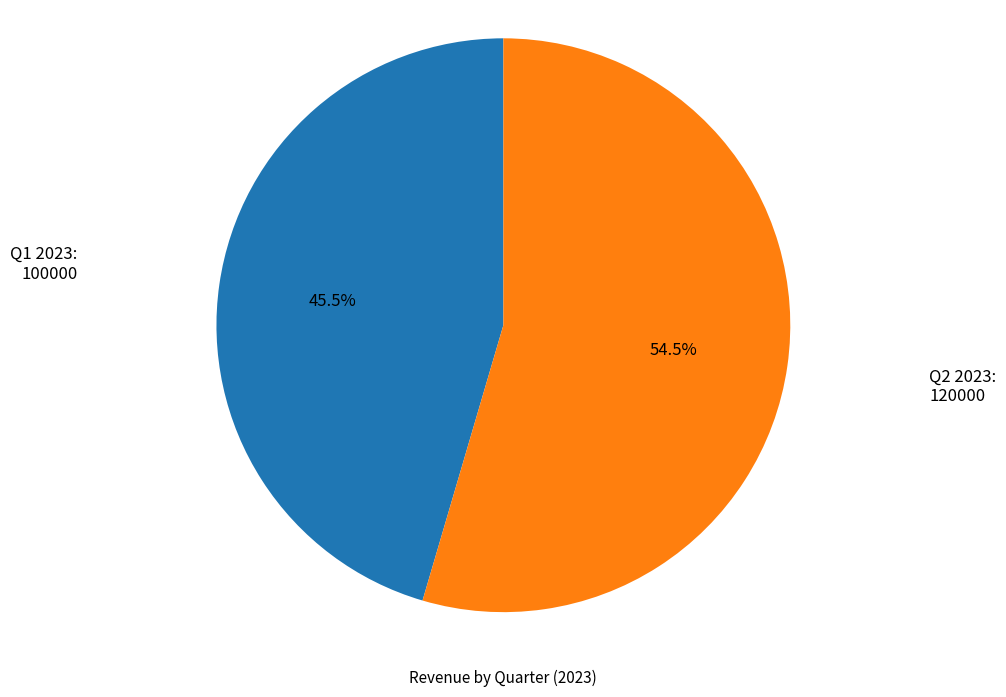

True or false: Q2 2023 accounts for 62% of the total.

False